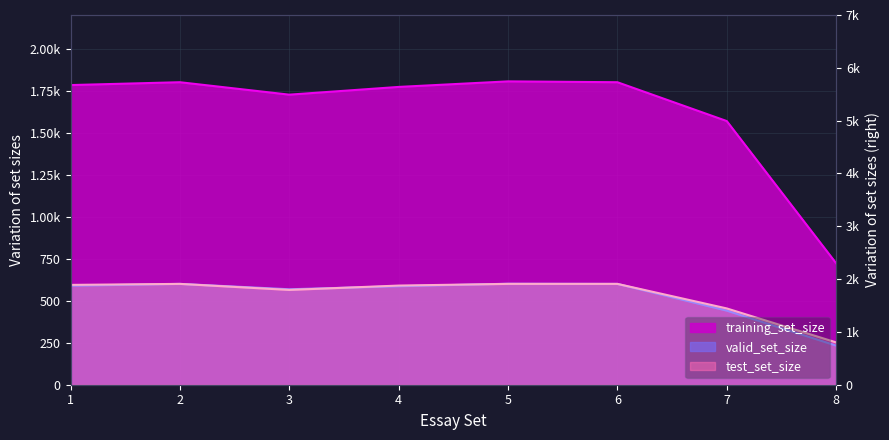

What is the sum of the training_set_size values at 1 and 6?

3583